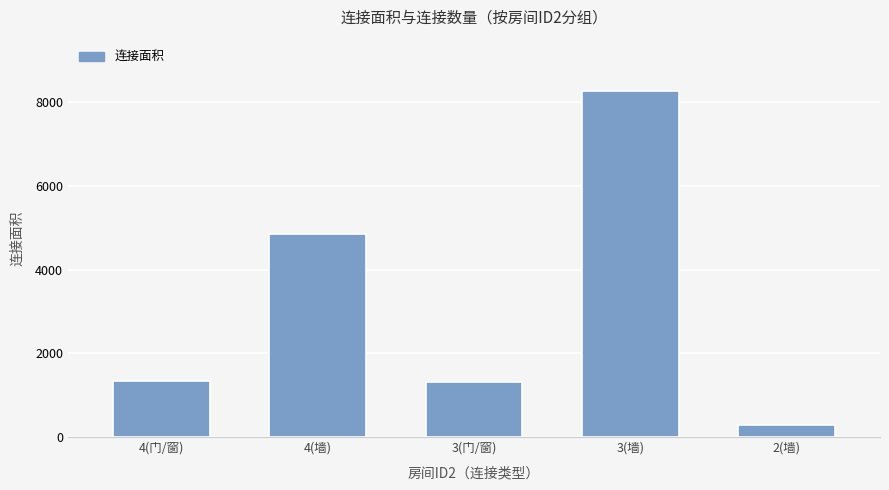

How many bars are there in total?

5